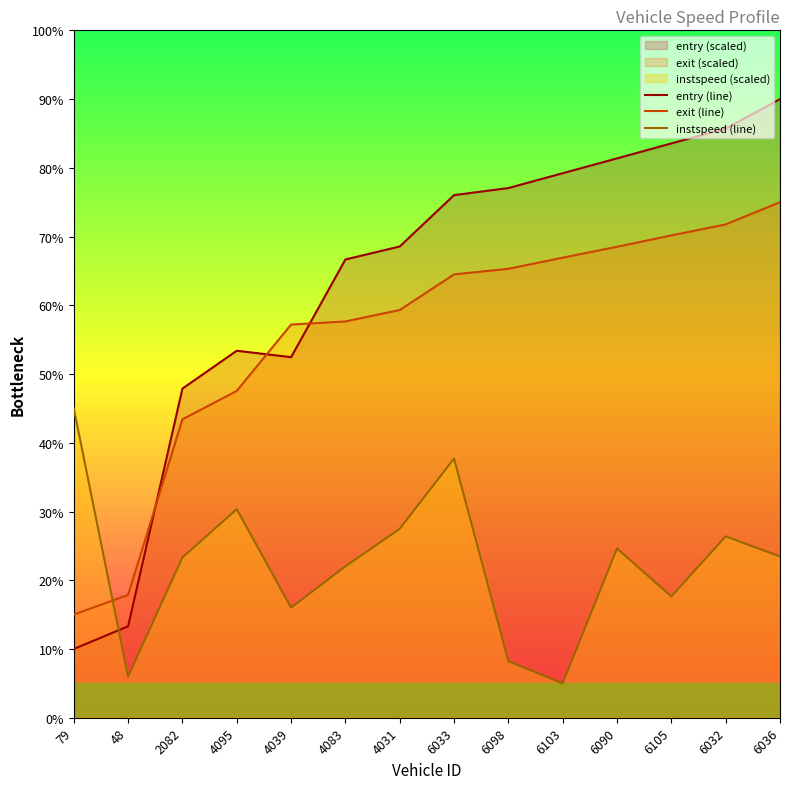

Reading left to right, transcribe all the data shown in this chart.

entry (line): 79=10.0	48=13.3	2082=47.9	4095=53.4	4039=52.5	4083=66.7	4031=68.6	6033=76.0	6098=77.1	6103=79.2	6090=81.4	6105=83.5	6032=85.7	6036=90.0
exit (line): 79=15.0	48=17.9	2082=43.4	4095=47.5	4039=57.2	4083=57.7	4031=59.3	6033=64.5	6098=65.3	6103=66.9	6090=68.5	6105=70.2	6032=71.8	6036=75.0
instspeed (line): 79=45.0	48=6.0	2082=23.3	4095=30.3	4039=16.0	4083=22.0	4031=27.5	6033=37.7	6098=8.2	6103=5.0	6090=24.6	6105=17.6	6032=26.4	6036=23.5